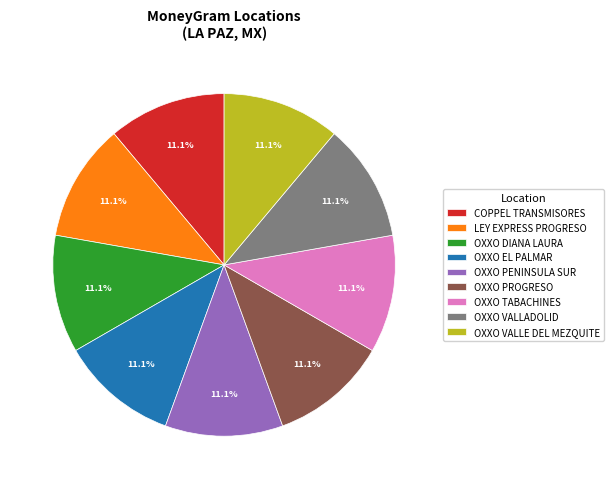

Is OXXO TABACHINES the majority of the pie?

No